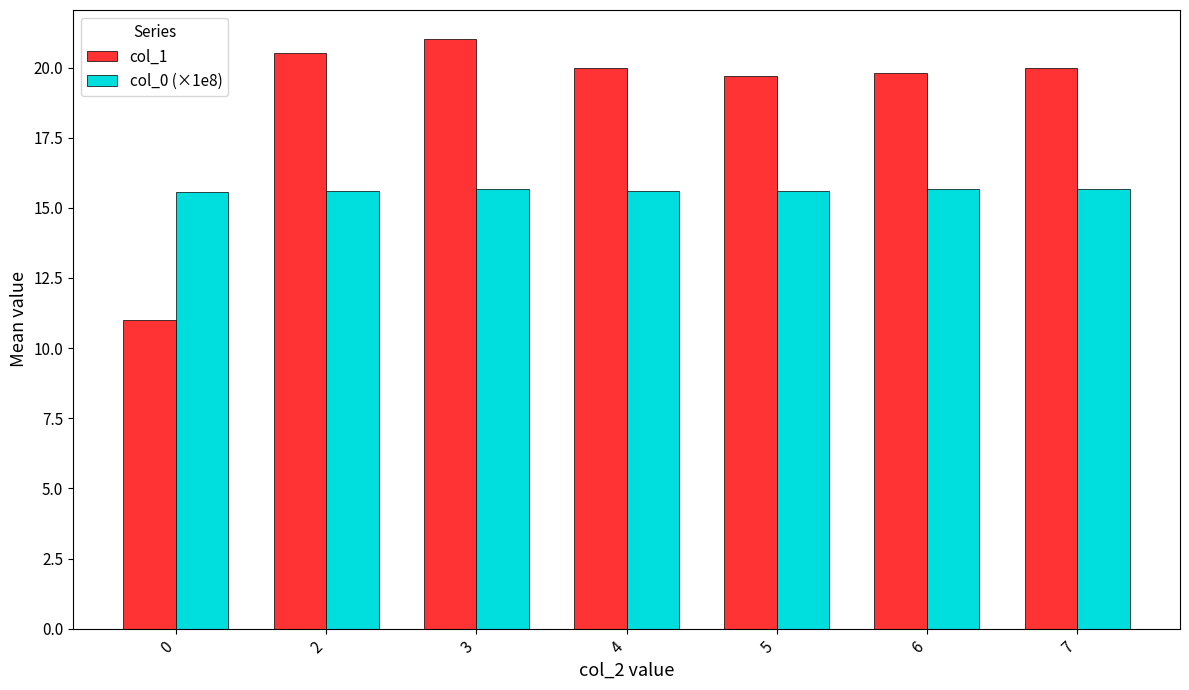

The col_0 (×1e8) series shows 23.8 at 2. True or false?

False